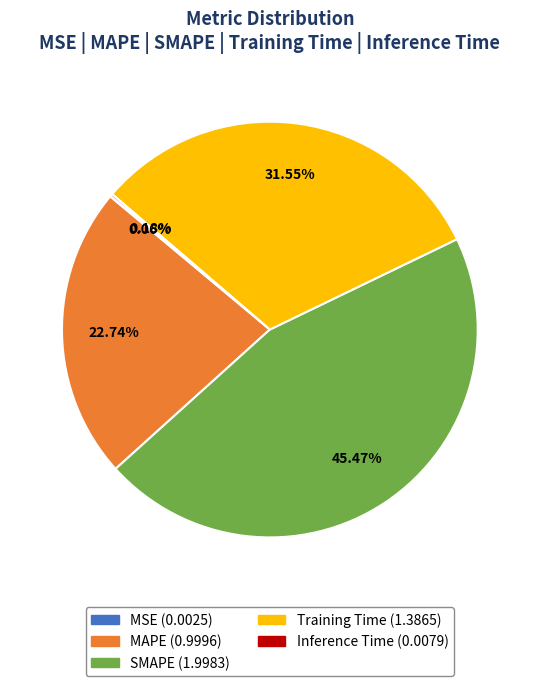

Is the sum of Training Time and MAPE greater than half?

Yes